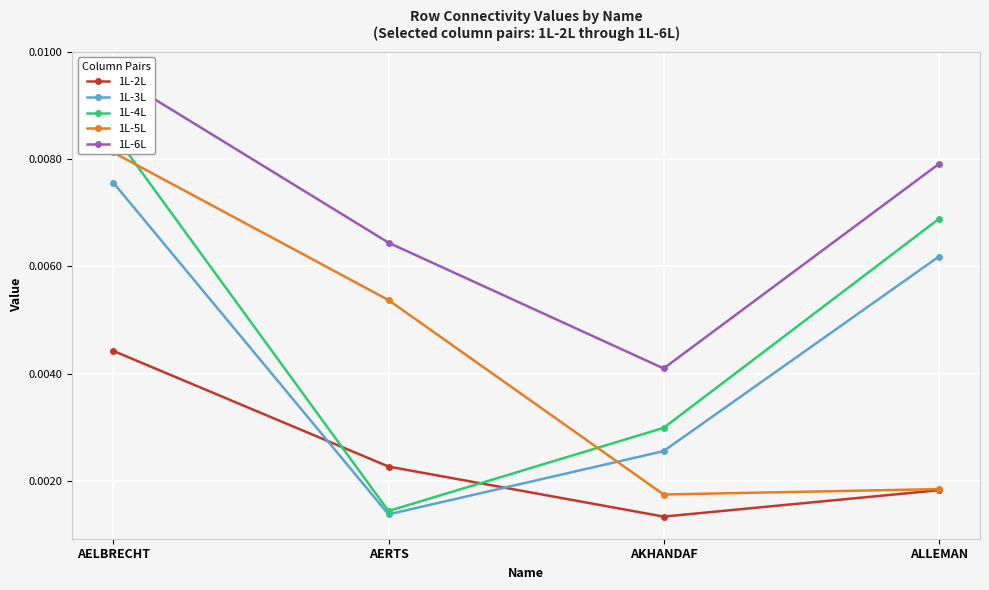

In 1L-6L, how many points are lower than both neighbors (excluding endpoints)?

1